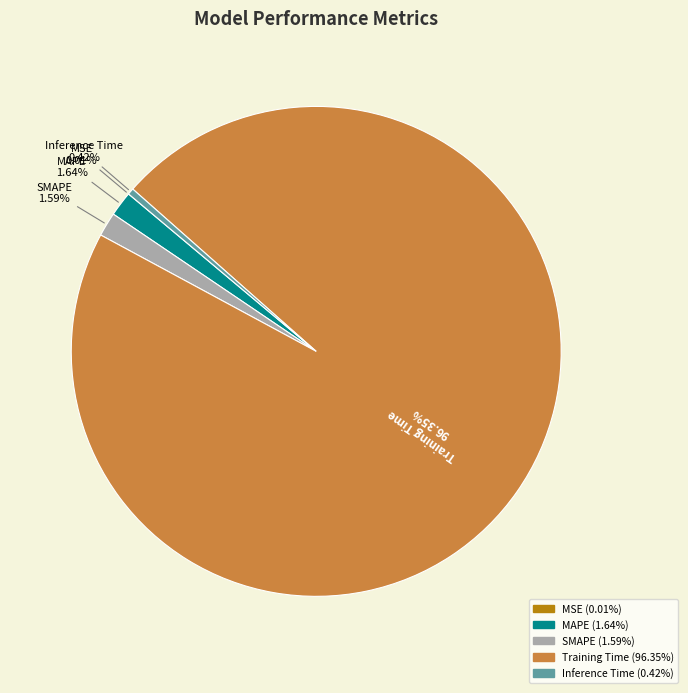

What is the largest slice in the pie chart?

Training Time